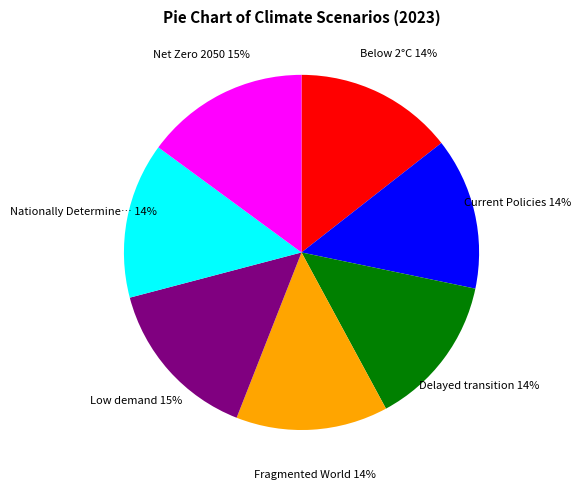

Is there a majority slice in this chart?

No